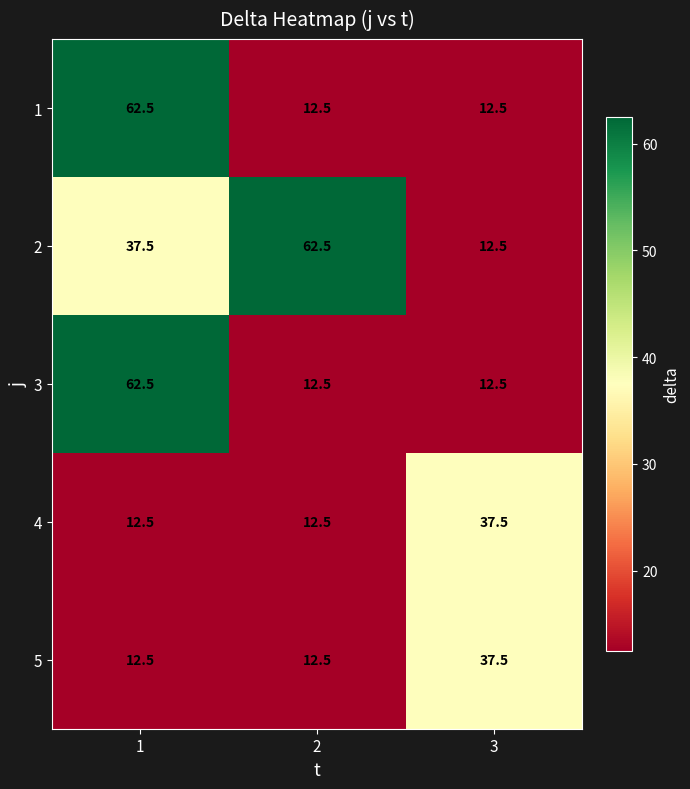

Reading left to right, list all the values displayed in this chart.

1: 1=62.5	2=12.5	3=12.5
2: 1=37.5	2=62.5	3=12.5
3: 1=62.5	2=12.5	3=12.5
4: 1=12.5	2=12.5	3=37.5
5: 1=12.5	2=12.5	3=37.5